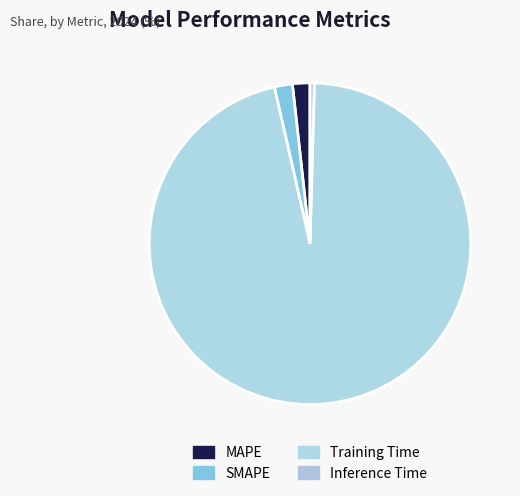

Between Inference Time and SMAPE, which is larger?

SMAPE